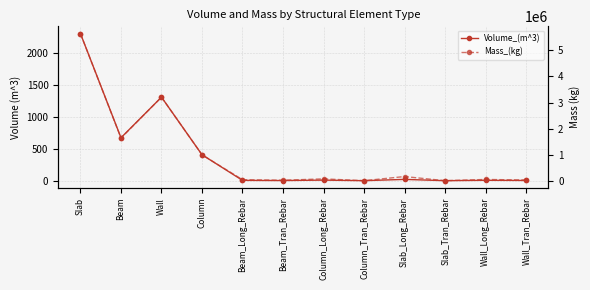

Reading left to right, extract all data points from this chart.

Volume_(m^3): Slab=2306.2	Beam=673.4	Wall=1310.4	Column=407.1	Beam_Long_Rebar=4.9	Beam_Tran_Rebar=2.1	Column_Long_Rebar=8.8	Column_Tran_Rebar=0.0	Slab_Long_Rebar=20.2	Slab_Tran_Rebar=0.0	Wall_Long_Rebar=6.0	Wall_Tran_Rebar=3.3
Mass_(kg): Slab=5642333.8	Beam=1636707.0	Wall=3205871.8	Column=993166.2	Beam_Long_Rebar=38134.2	Beam_Tran_Rebar=16486.1	Column_Long_Rebar=68972.5	Column_Tran_Rebar=0.0	Slab_Long_Rebar=158431.0	Slab_Tran_Rebar=0.0	Wall_Long_Rebar=46886.3	Wall_Tran_Rebar=25704.6